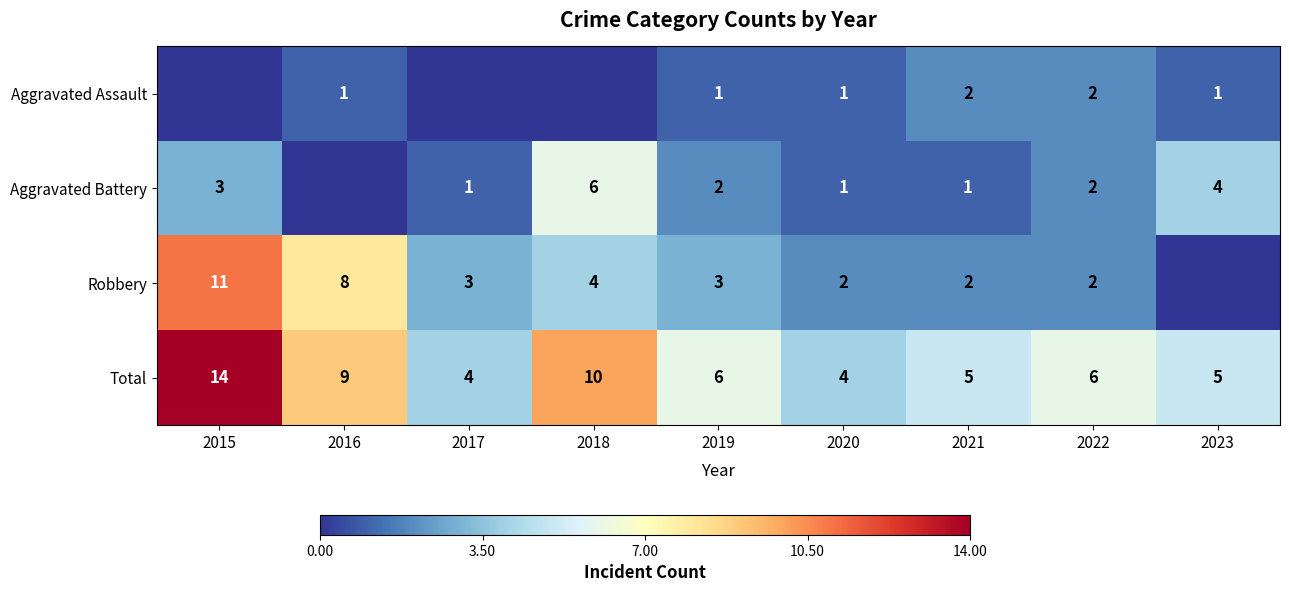

Between 2019 and 2020, which series saw the biggest shift?

Total